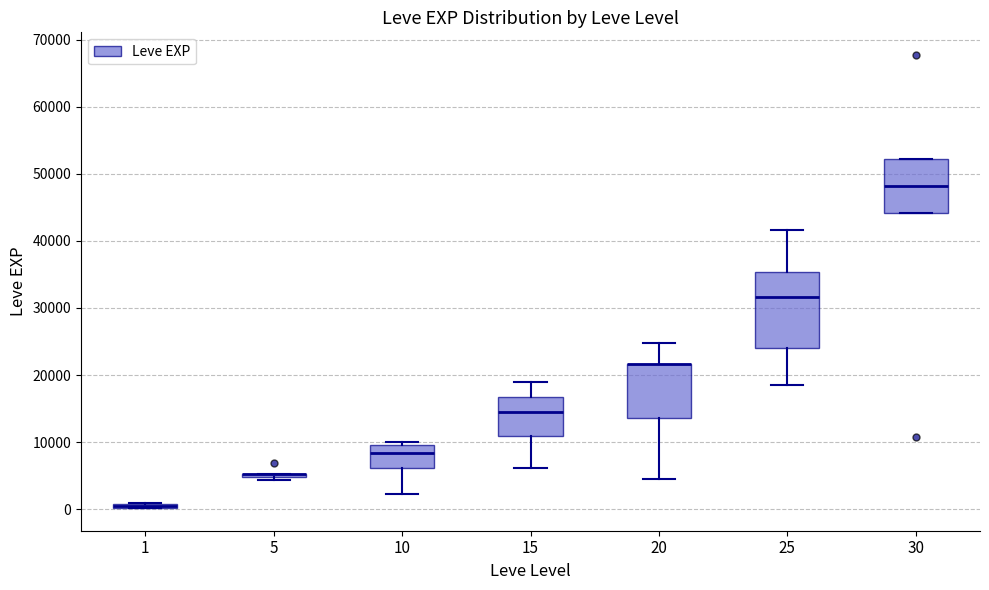

Comparing the boxes themselves (not the whiskers), which one is the tallest?

25